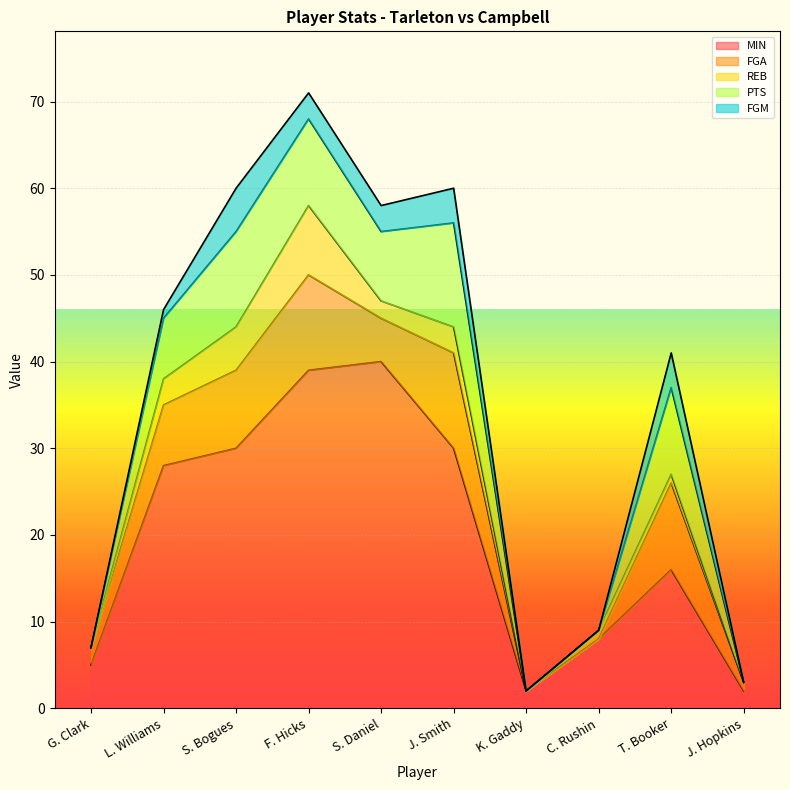

What is the difference between the maximum and minimum values in the REB series?

8